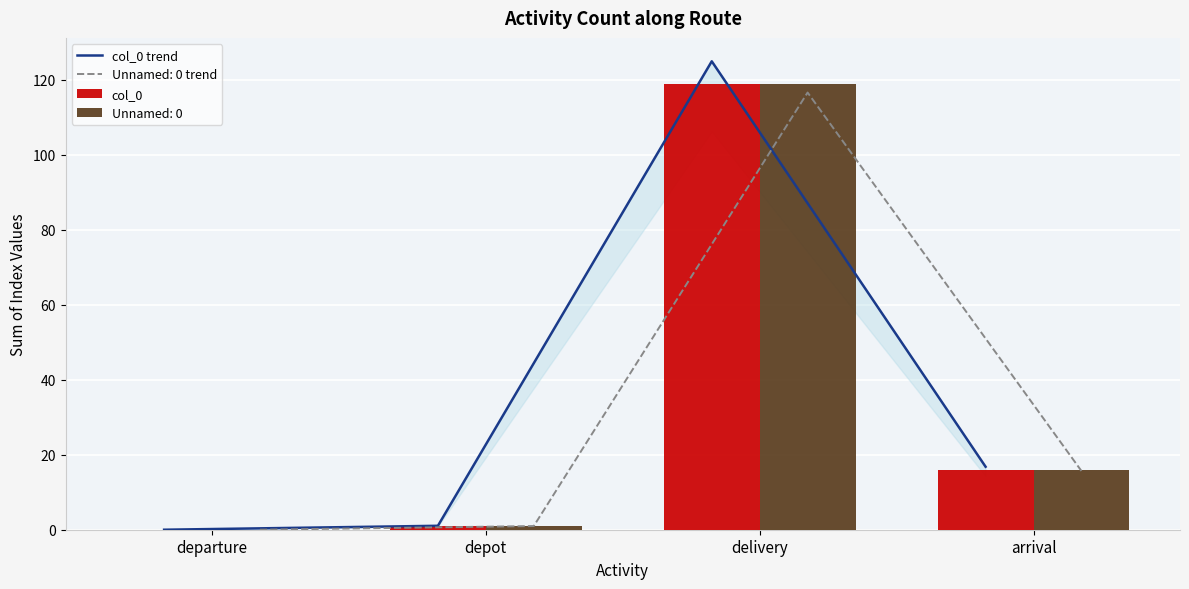

Rank the categories by col_0 value from highest to lowest.

delivery, arrival, depot, departure